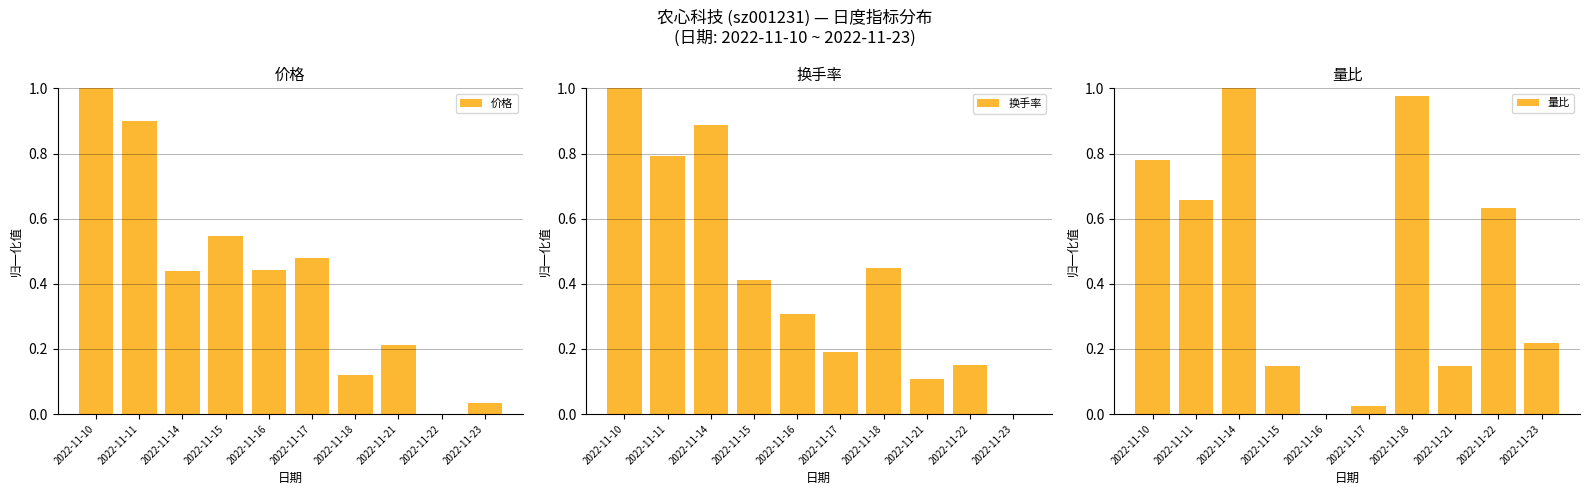

Count the 换手率 values in the range 0 to 1.

10